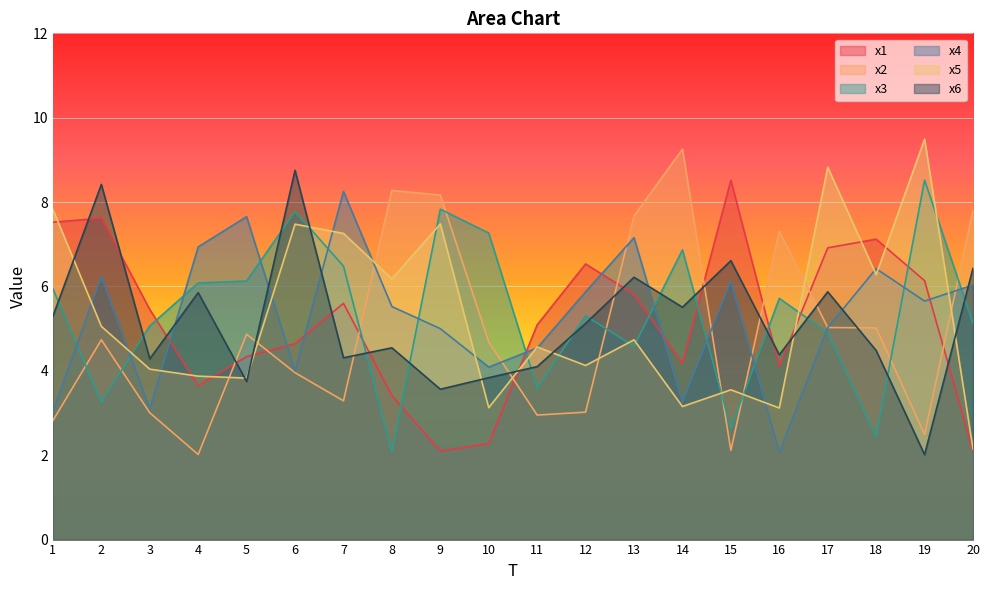

What is the total value across all series at 6?

36.6